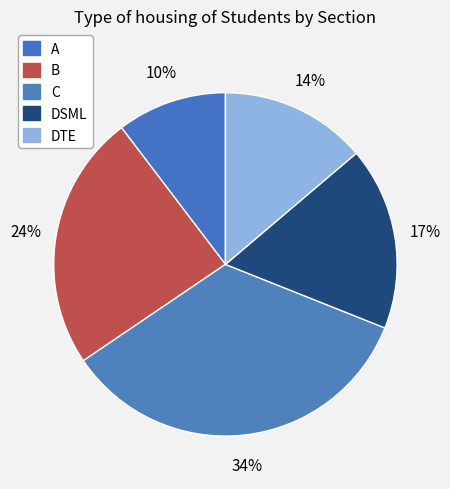

Is there a majority slice in this chart?

No